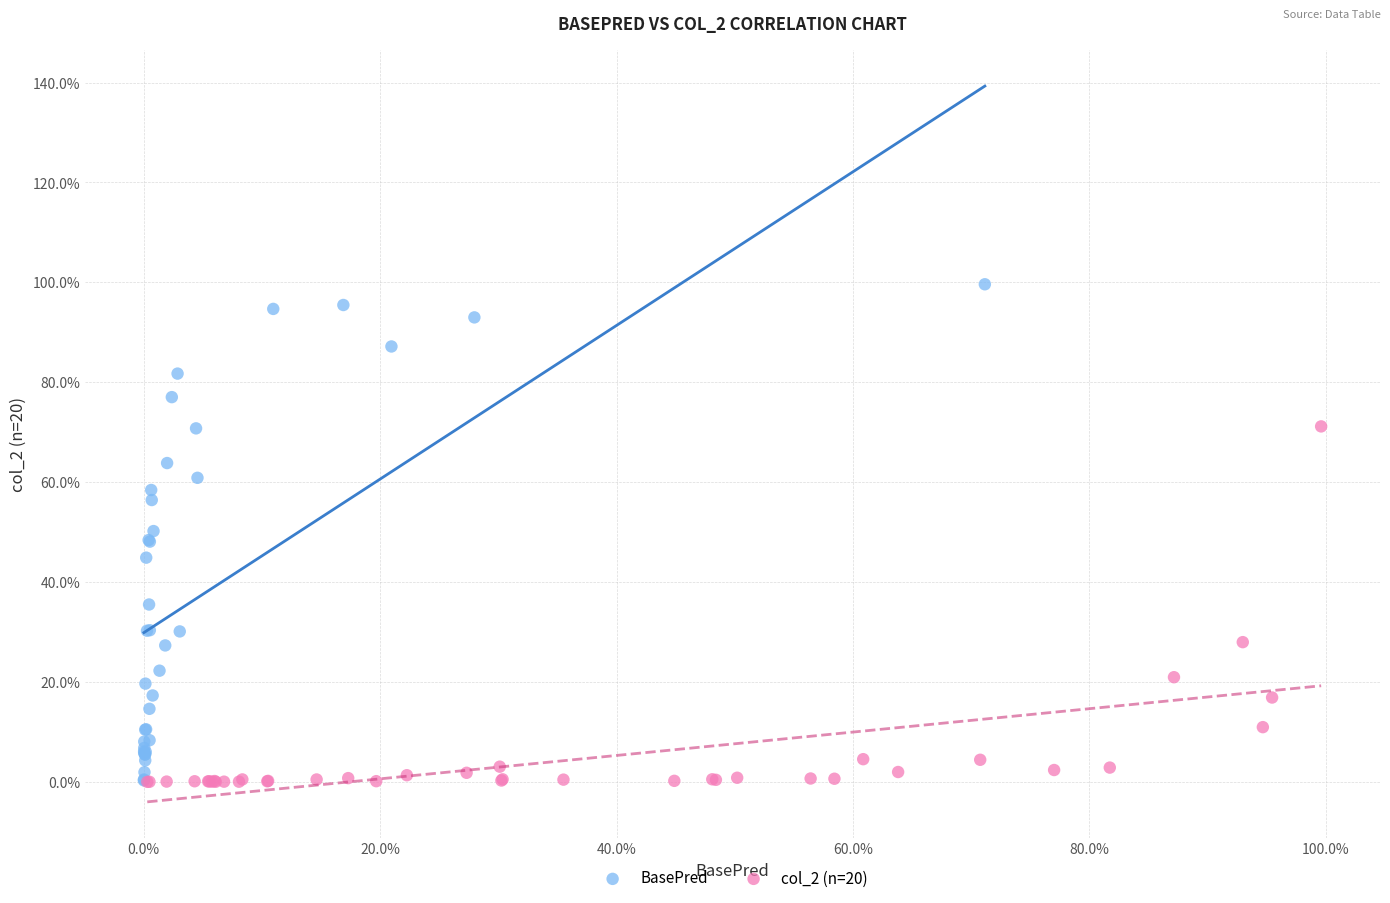

Which series has the largest Y range (max minus min)?

BasePred